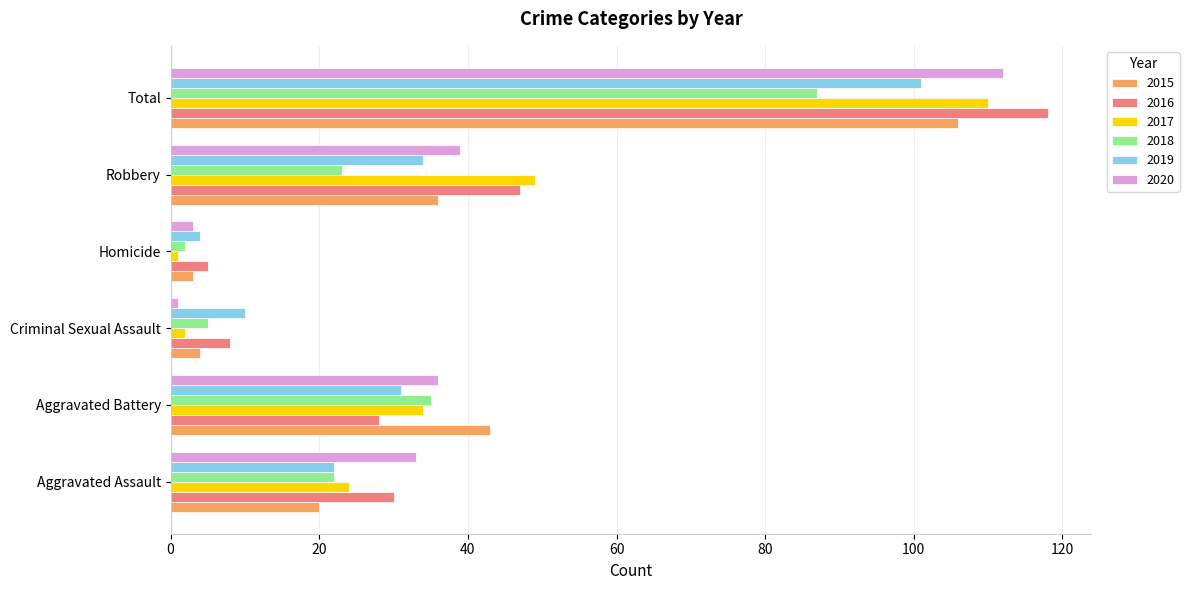

List the labels in order of 2020 value, smallest first.

Criminal Sexual Assault, Homicide, Aggravated Assault, Aggravated Battery, Robbery, Total